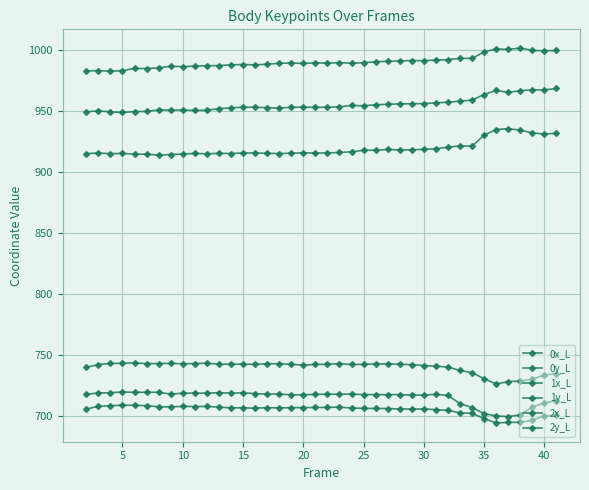

Count the number of categories in the chart.

40